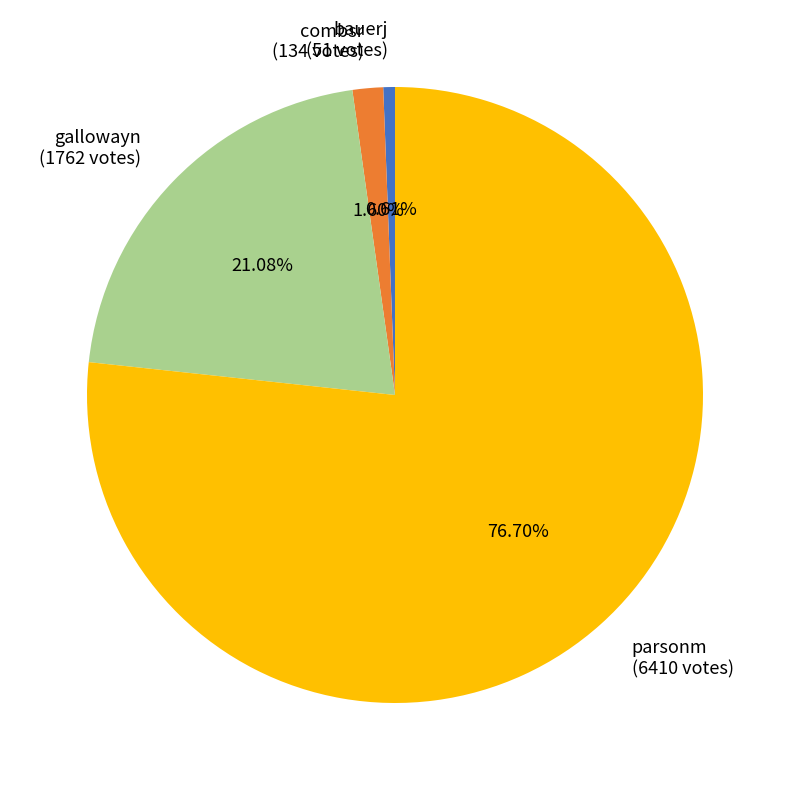

To the nearest percent, what is the difference between the bauerj and parsonm slice percentages?

76%